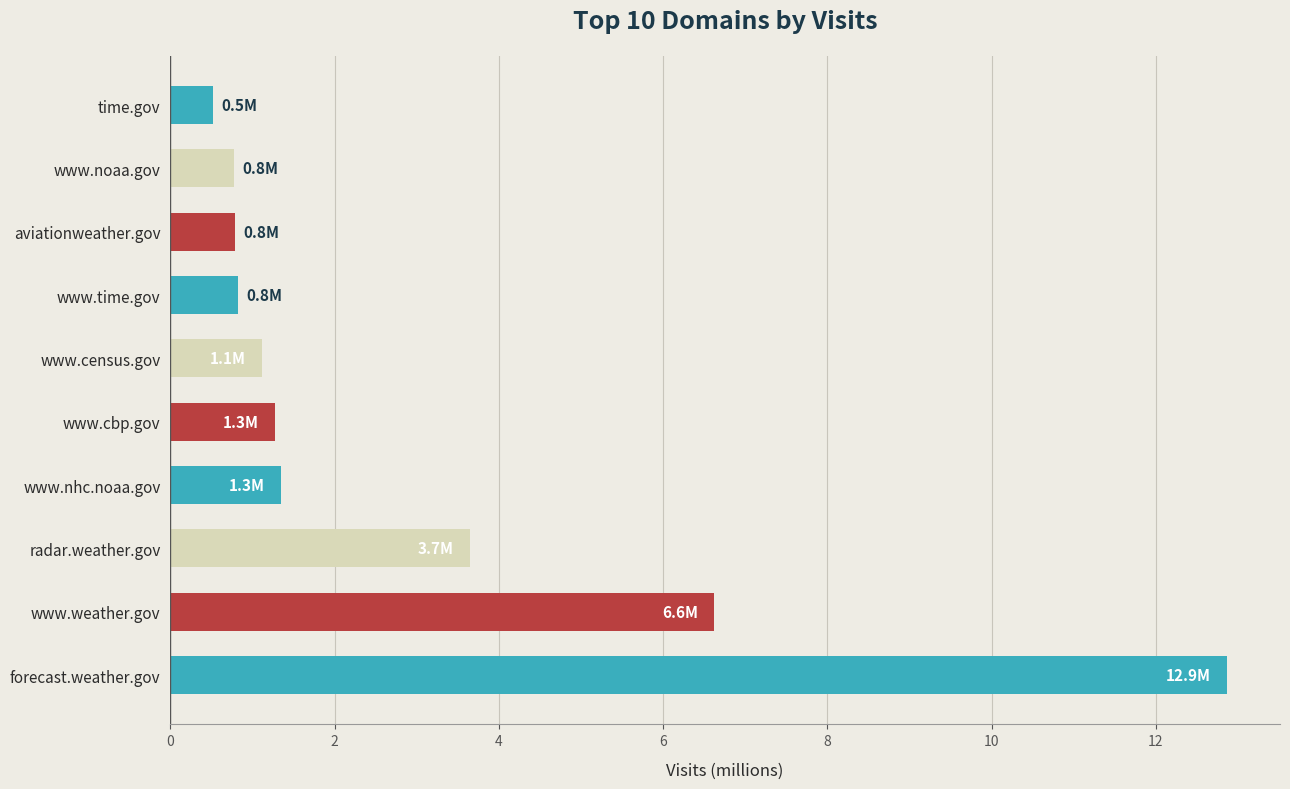

What is the smallest value displayed?

0.5